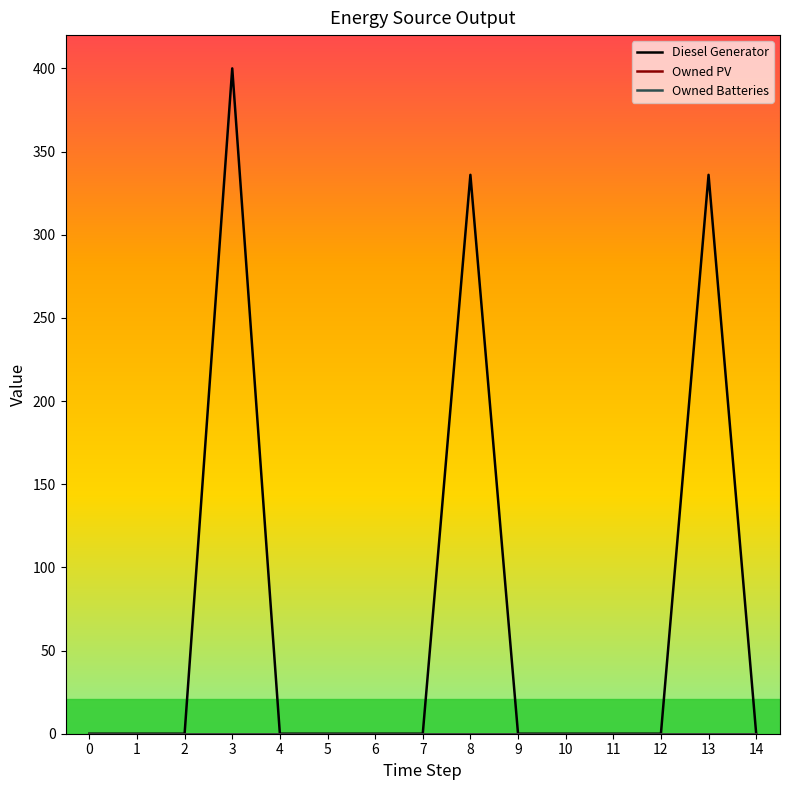

Which series has the widest spread of values?

Diesel Generator